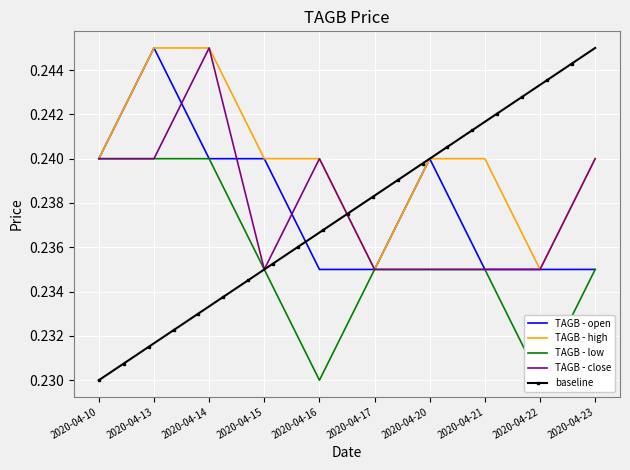

Is the value of close at 2020-04-15 greater than the value of open at 2020-04-20?

No